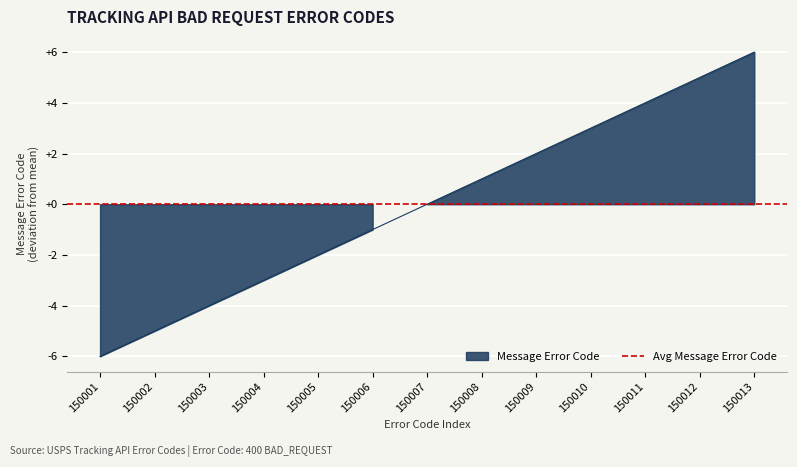

What is the maximum value shown in the chart?

6